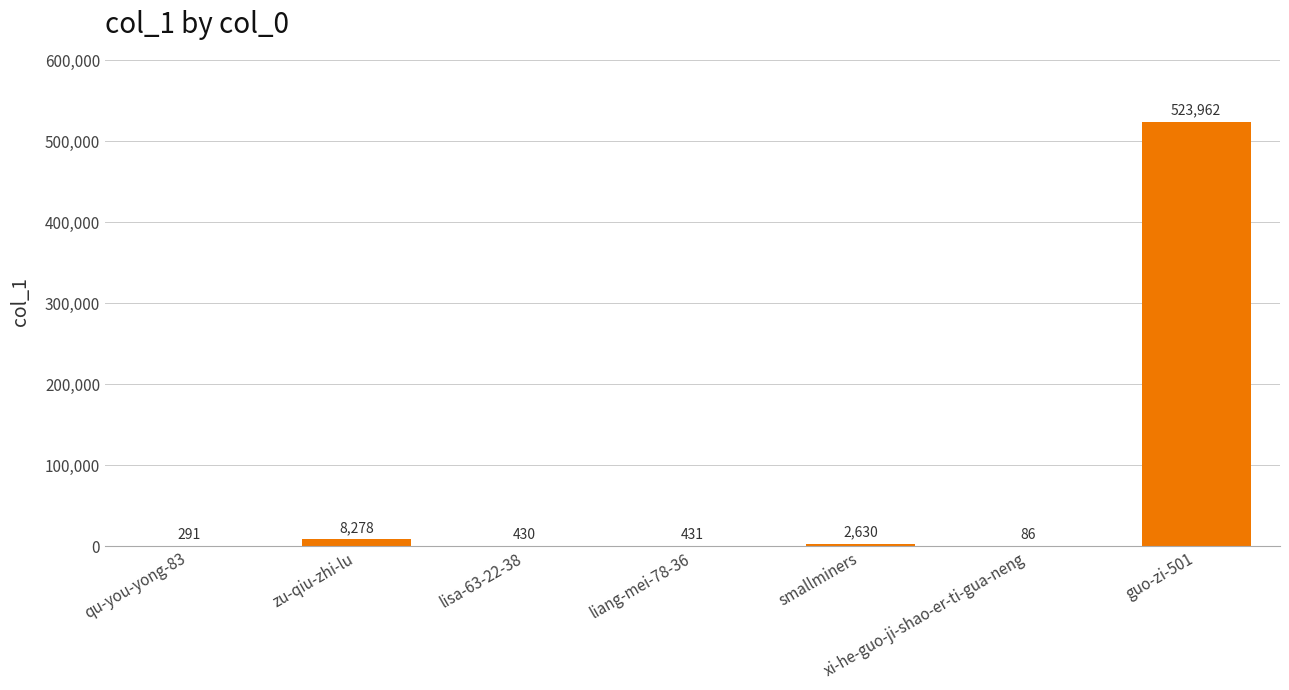

The value at xi-he-guo-ji-shao-er-ti-gua-neng is 86. True or false?

True